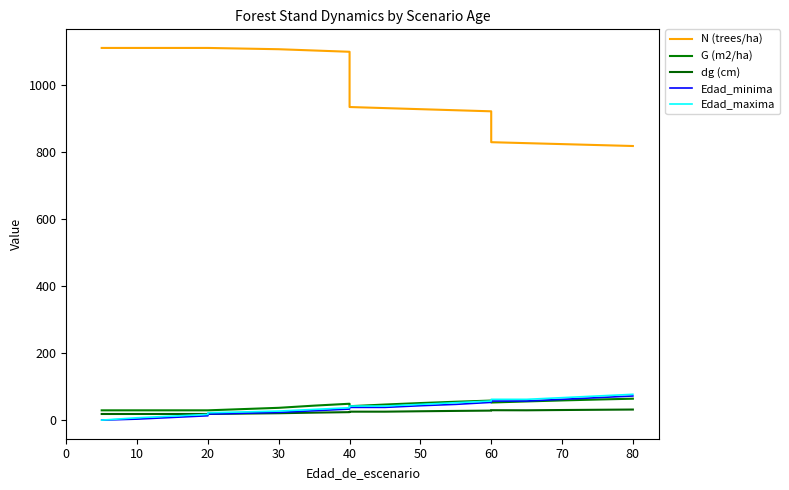

What is the label of the 18th point from the right?

10